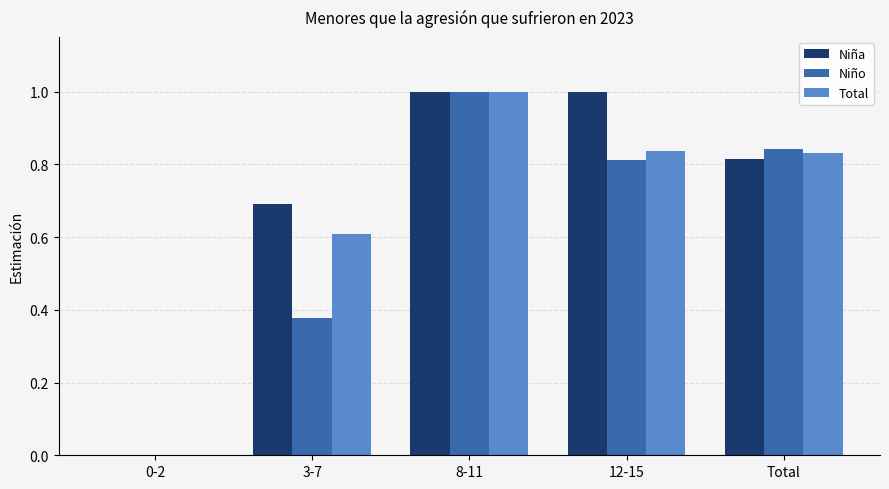

Are the bars horizontal?

No